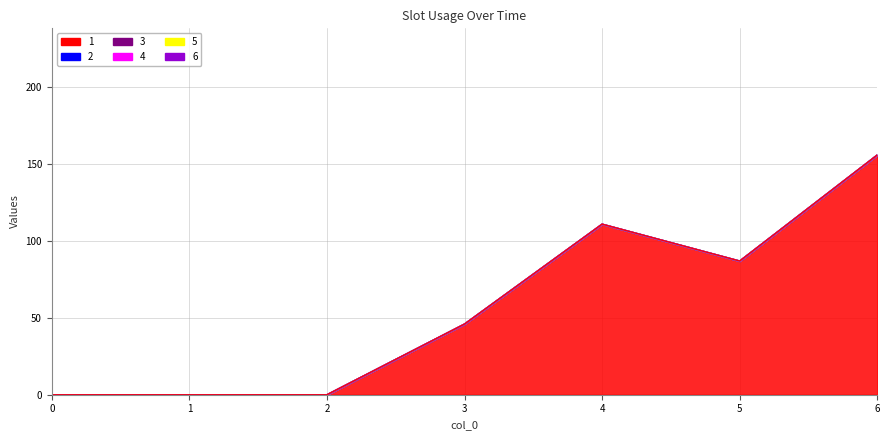

At which category is the sum across all series the highest?

6